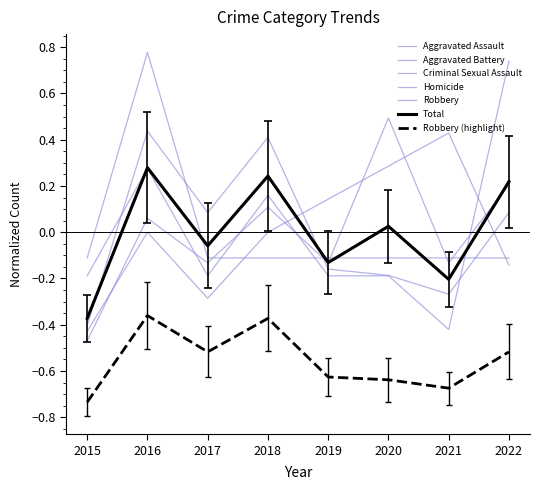

Does the chart have visible grid lines?

No